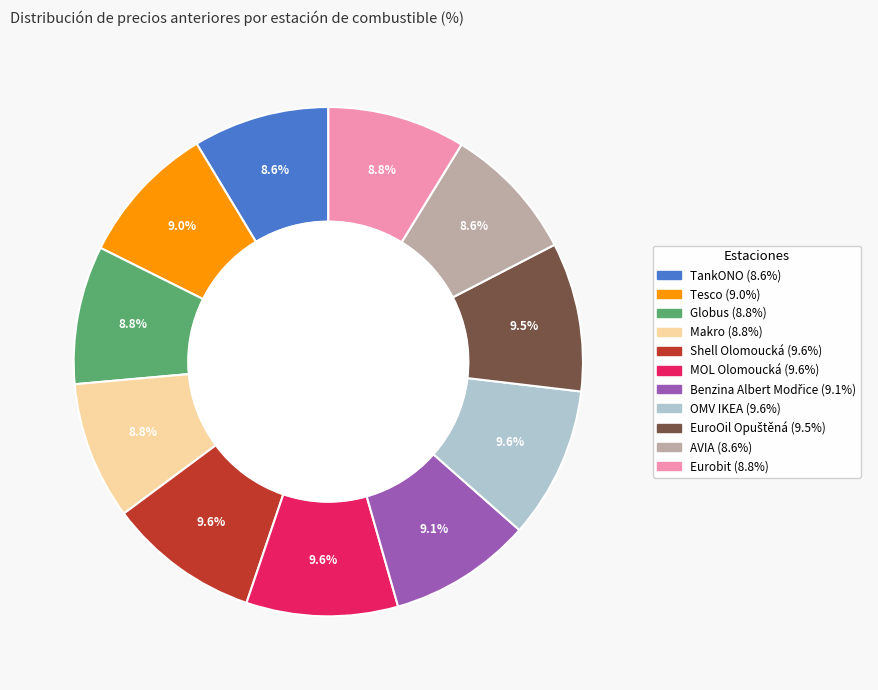

How much of the chart is everything except Makro?

91.2%